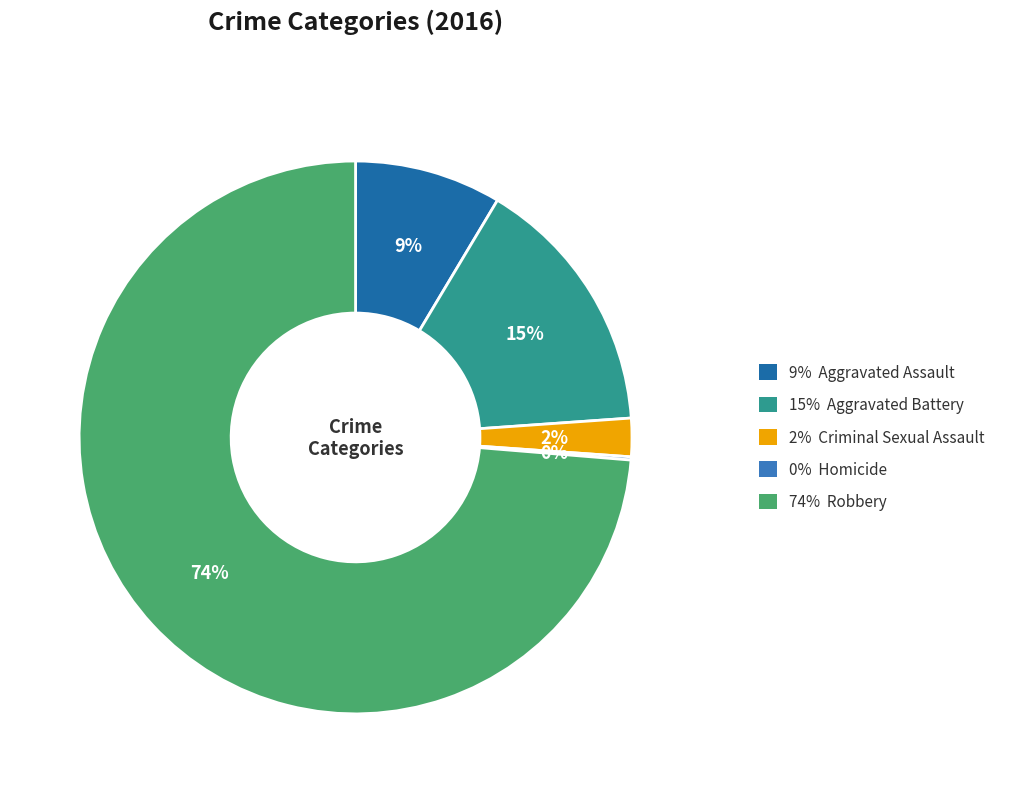

To the nearest percent, what is the average slice percentage?

20%